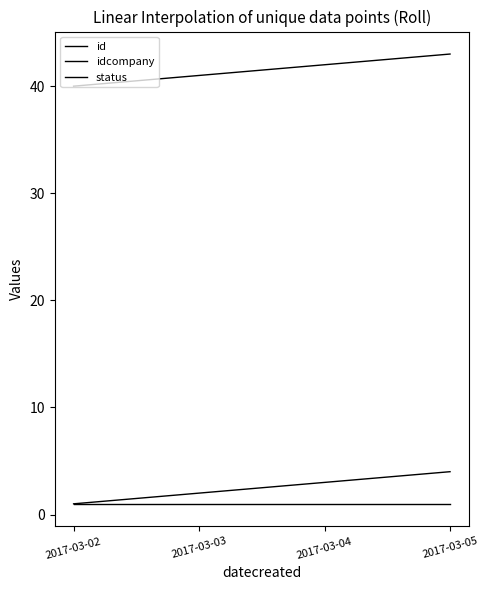

How many lines are shown in the chart?

3